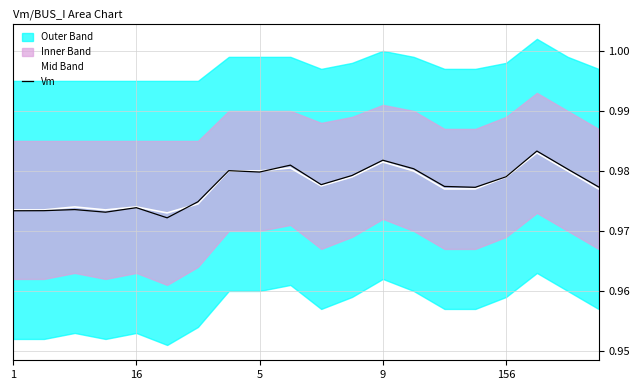

Is it true that Mid Band equals 0.4 at 9?

False